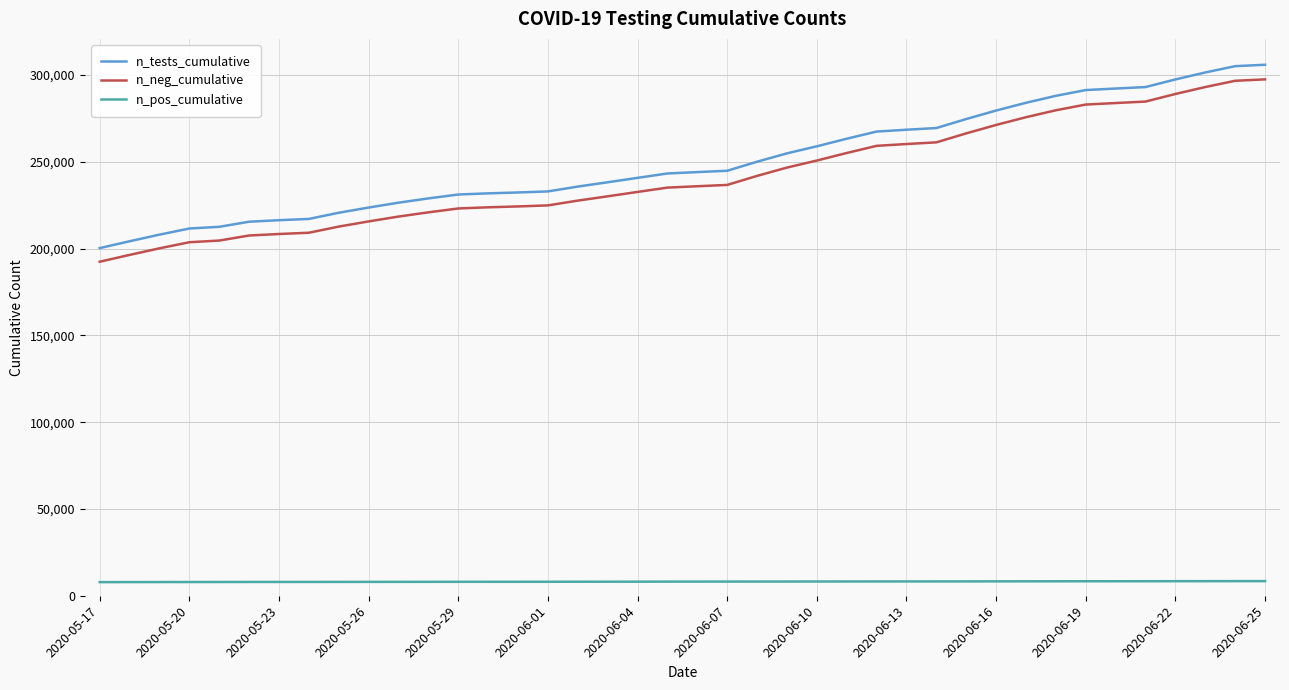

True or false: n_pos_cumulative and n_tests_cumulative cross at least once.

False